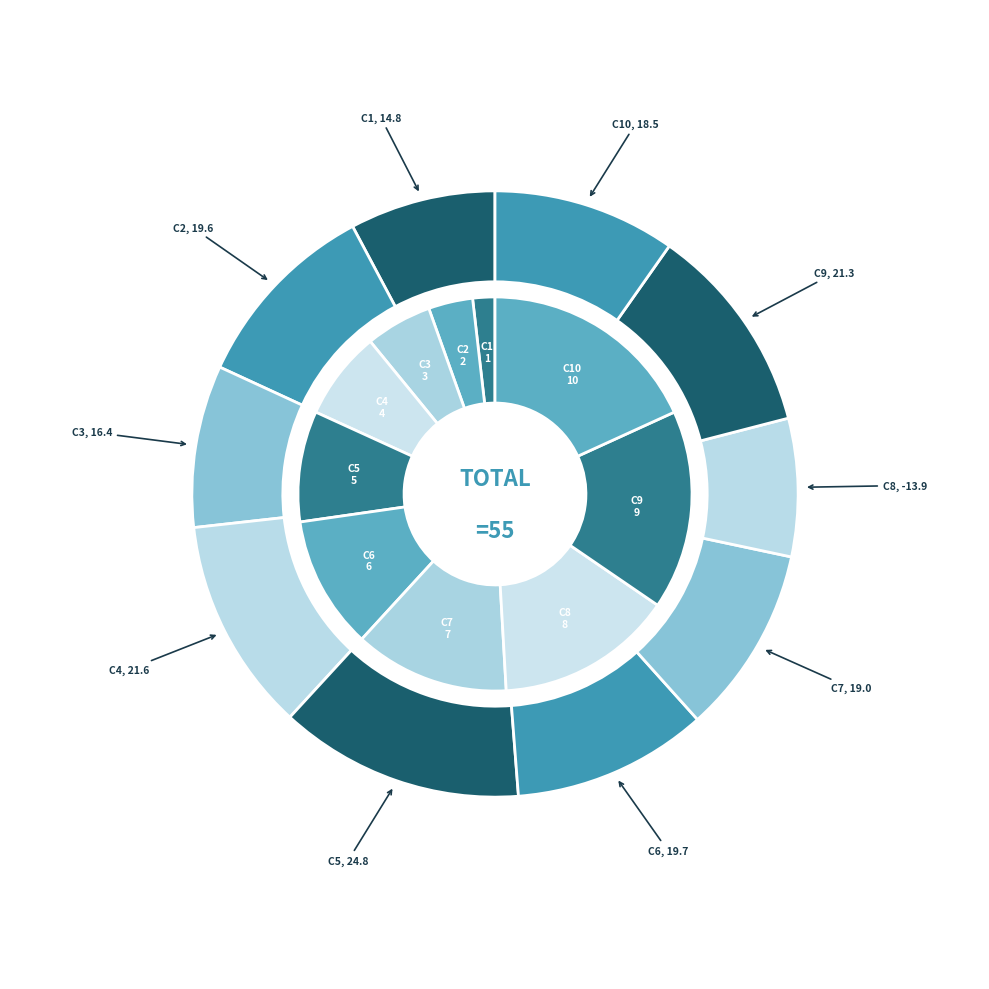

To the nearest percent, what is the difference between the Cluster 2 and Cluster 10 slice percentages?

15%